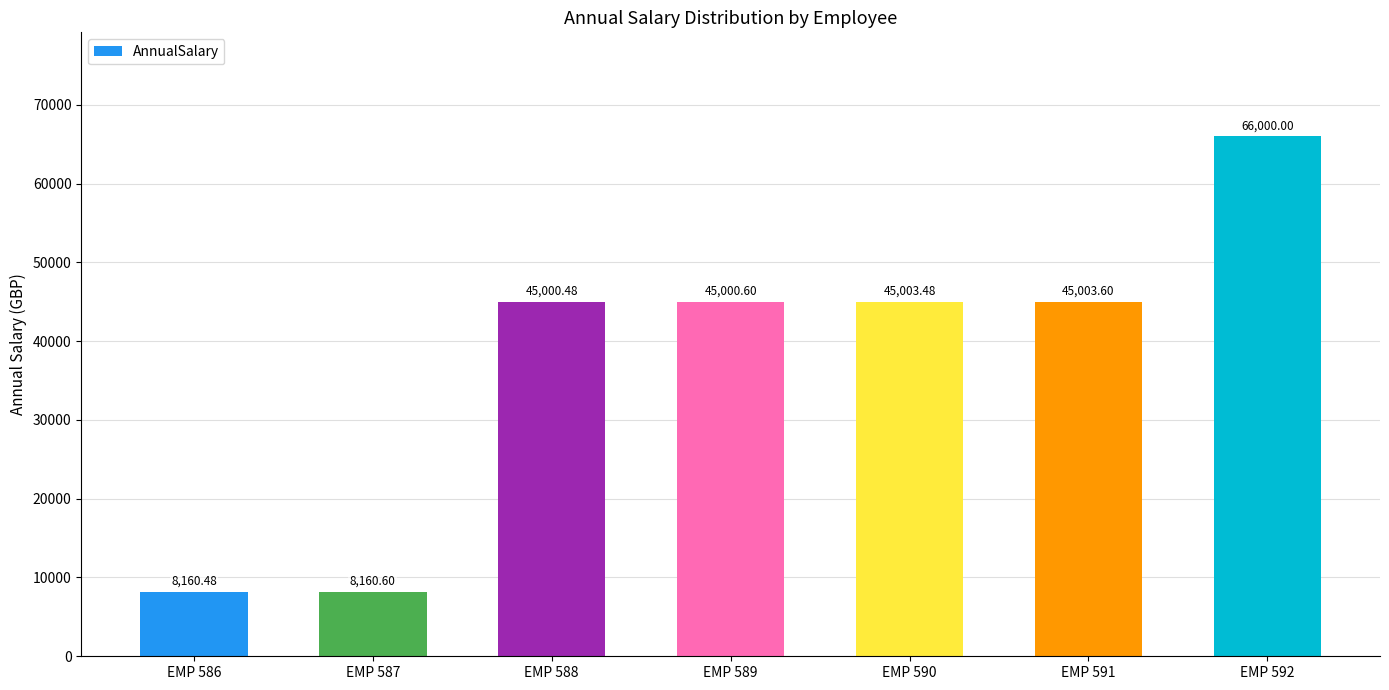

What is the minimum value shown in the chart?

8160.5